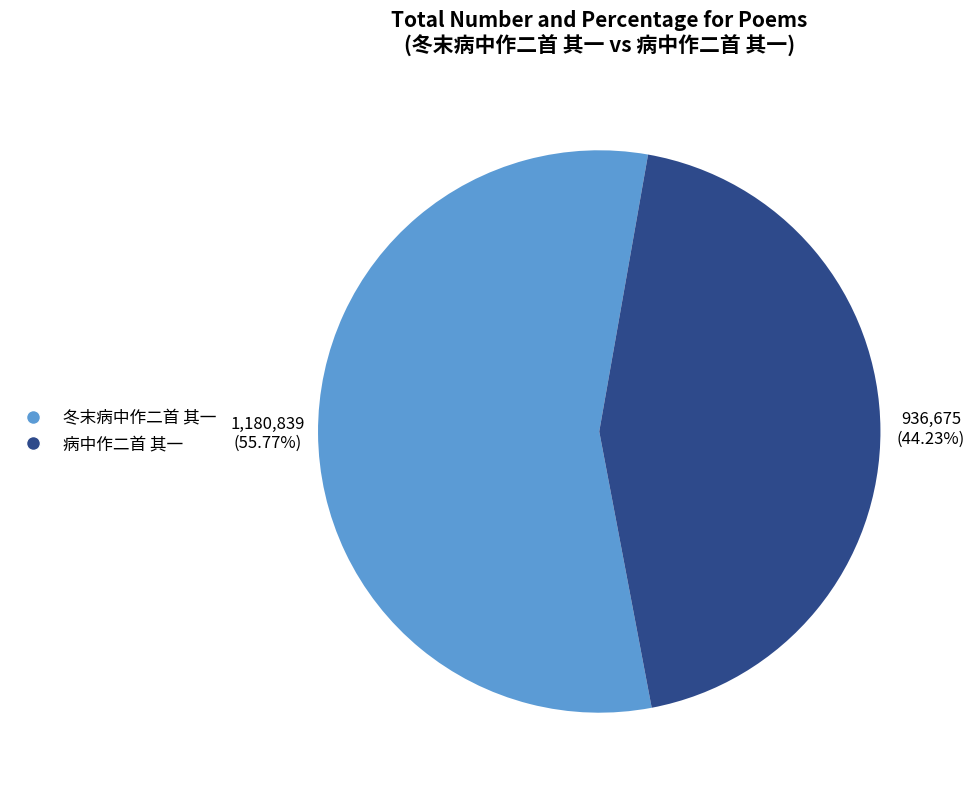

What percentage is the 冬末病中作二首 其一 slice, to the nearest percent?

56%